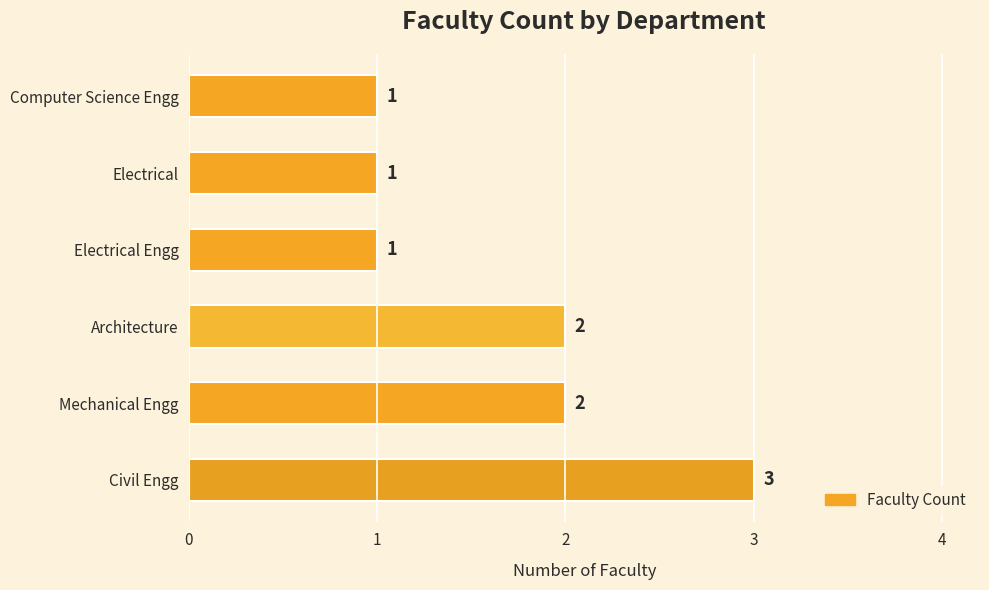

What is the sum of all values?

10